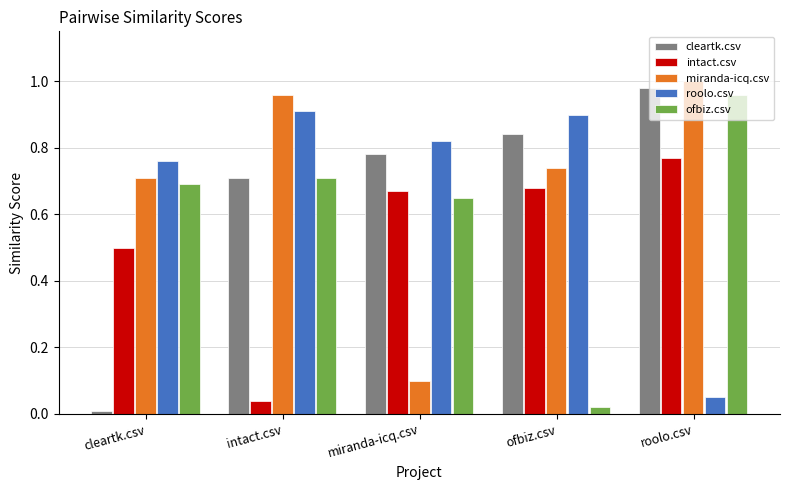

At miranda-icq.csv, list the series in order from largest to smallest.

roolo.csv, cleartk.csv, intact.csv, ofbiz.csv, miranda-icq.csv